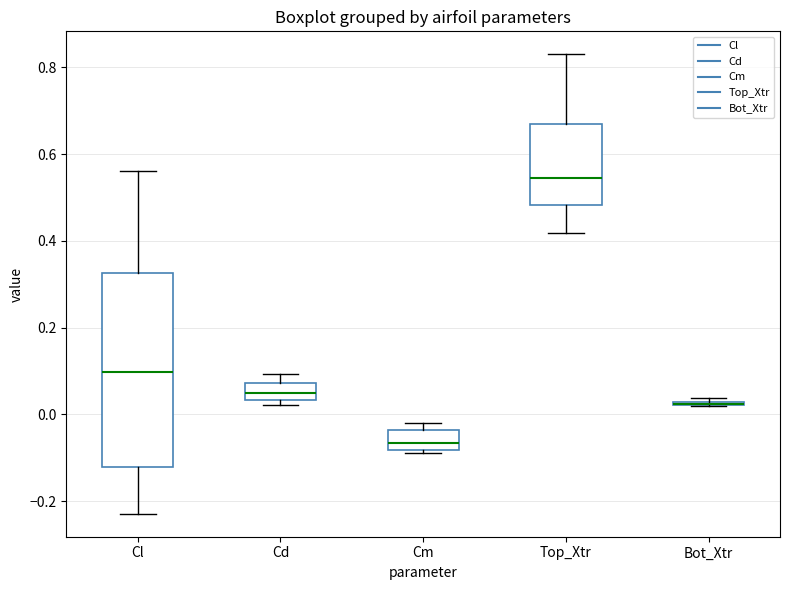

Where does the upper whisker of the box for Cl end on the y-axis? The values are not printed on the chart, so give them approximately, as read against the axis.

0.56